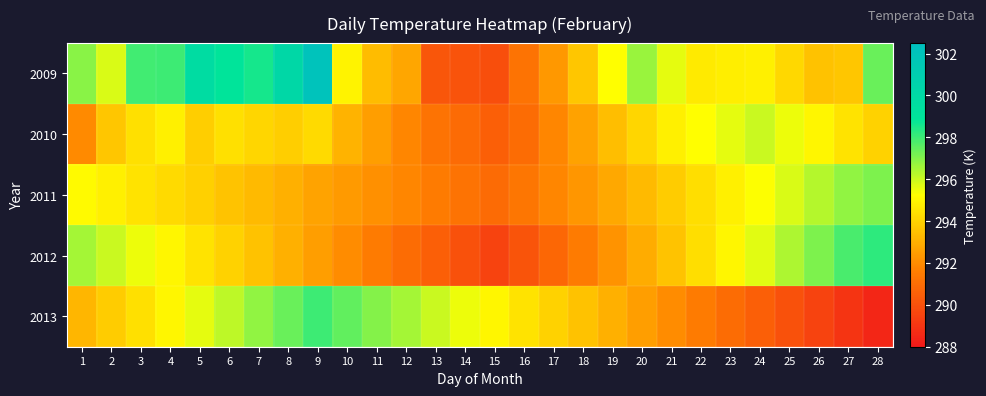

Reading left to right, transcribe all the data shown in this chart.

2009: 1=296.9	2=295.8	3=297.9	4=298.0	5=299.8	6=298.9	7=298.6	8=300.2	9=302.1	10=295.0	11=293.4	12=292.8	13=290.2	14=290.1	15=289.9	16=291.2	17=292.3	18=293.6	19=295.2	20=296.7	21=295.6	22=294.7	23=294.8	24=294.8	25=294.1	26=293.6	27=293.7	28=297.4
2010: 1=291.9	2=293.6	3=294.4	4=294.8	5=293.9	6=294.4	7=294.1	8=293.9	9=294.2	10=293.1	11=292.5	12=291.8	13=291.2	14=290.9	15=290.5	16=291.0	17=291.8	18=292.6	19=293.4	20=294.1	21=294.8	22=295.2	23=295.6	24=296.0	25=295.5	26=295.0	27=294.5	28=294.0
2011: 1=295.1	2=294.8	3=294.5	4=294.2	5=293.9	6=293.6	7=293.3	8=293.0	9=292.7	10=292.4	11=292.1	12=291.8	13=291.5	14=291.2	15=290.9	16=291.3	17=291.8	18=292.3	19=292.8	20=293.3	21=293.8	22=294.3	23=294.8	24=295.3	25=295.8	26=296.3	27=296.8	28=297.1
2012: 1=296.5	2=296.0	3=295.5	4=295.0	5=294.5	6=294.0	7=293.5	8=293.0	9=292.5	10=292.0	11=291.5	12=291.0	13=290.5	14=290.0	15=289.5	16=290.1	17=290.8	18=291.5	19=292.2	20=292.9	21=293.6	22=294.3	23=295.0	24=295.7	25=296.4	26=297.1	27=297.8	28=298.2
2013: 1=293.2	2=293.8	3=294.4	4=295.0	5=295.6	6=296.2	7=296.8	8=297.4	9=298.0	10=297.5	11=297.0	12=296.5	13=296.0	14=295.5	15=295.0	16=294.5	17=294.0	18=293.5	19=293.0	20=292.5	21=292.0	22=291.5	23=291.0	24=290.5	25=290.0	26=289.5	27=289.0	28=288.5